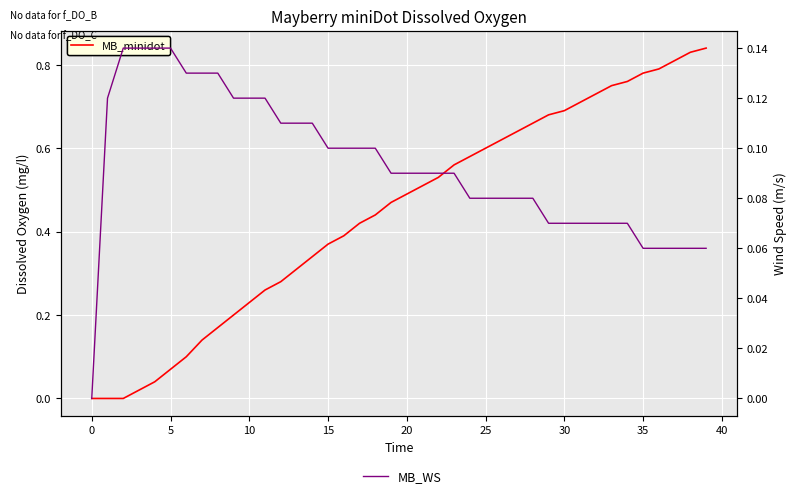

Is this an area chart (filled region under the line)?

No